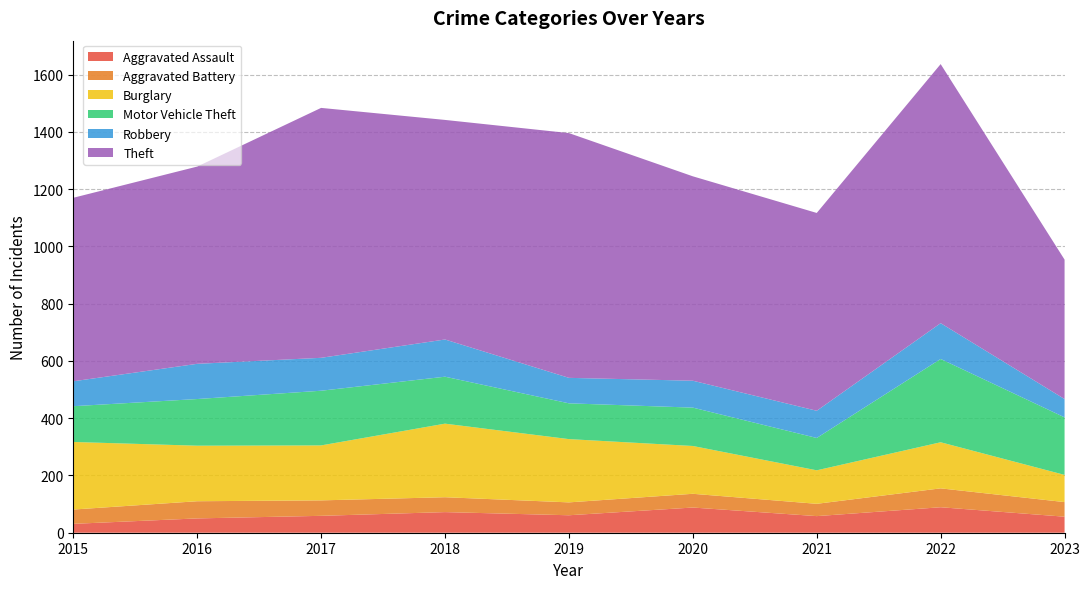

Reading left to right, list all the values displayed in this chart.

Aggravated Assault: 2015=31	2016=50	2017=59	2018=72	2019=61	2020=88	2021=58	2022=89	2023=56
Aggravated Battery: 2015=50	2016=60	2017=54	2018=52	2019=45	2020=48	2021=43	2022=66	2023=51
Burglary: 2015=236	2016=194	2017=192	2018=257	2019=221	2020=167	2021=117	2022=161	2023=95
Motor Vehicle Theft: 2015=125	2016=163	2017=191	2018=164	2019=125	2020=134	2021=113	2022=291	2023=201
Robbery: 2015=87	2016=123	2017=115	2018=130	2019=89	2020=94	2021=95	2022=125	2023=64
Theft: 2015=641	2016=689	2017=873	2018=767	2019=855	2020=714	2021=691	2022=905	2023=487